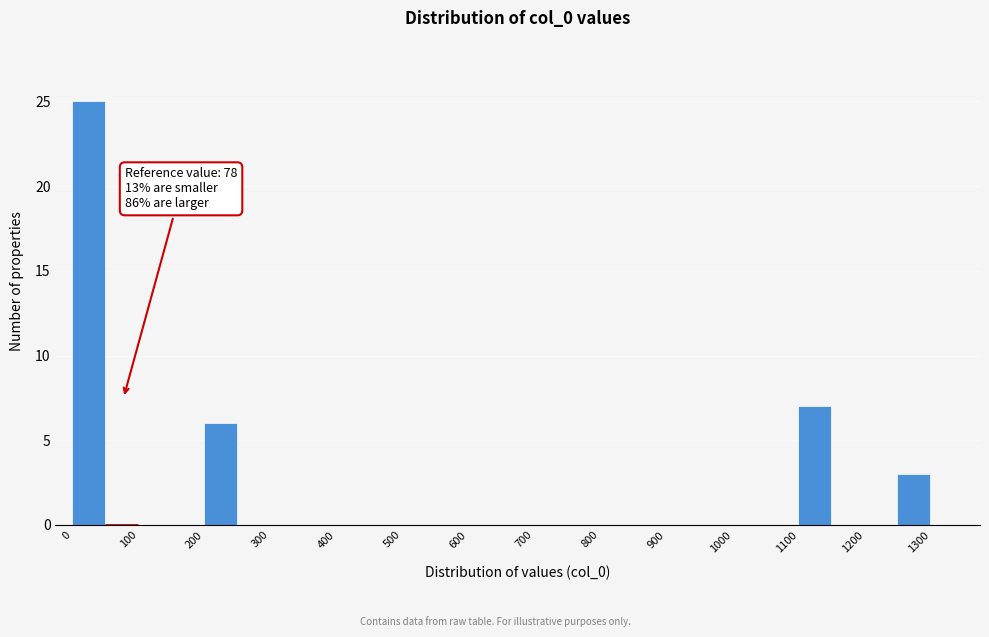

Which range on the x-axis has the tallest bar?

0 to 50